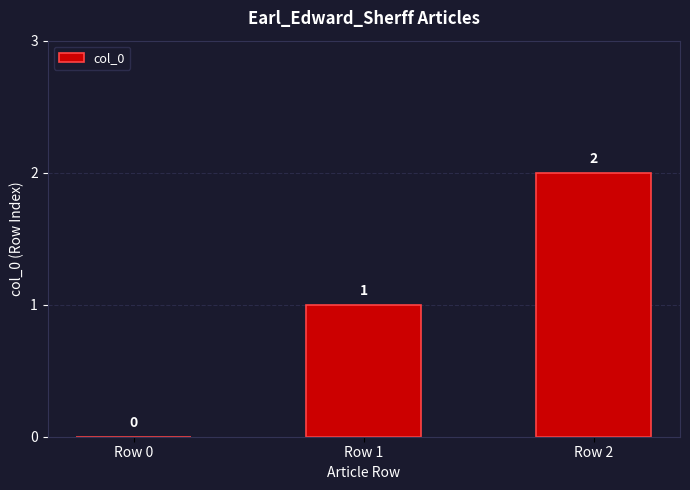

The chart shows a value of 0 at Row 0. True or false?

True